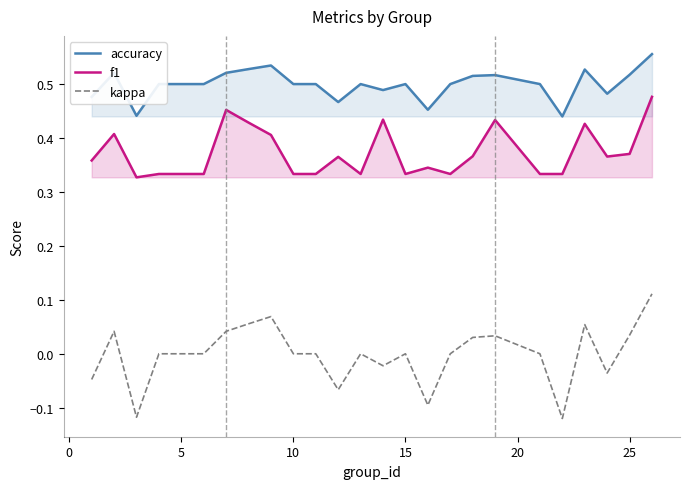

What is the maximum value shown in the chart?

0.6